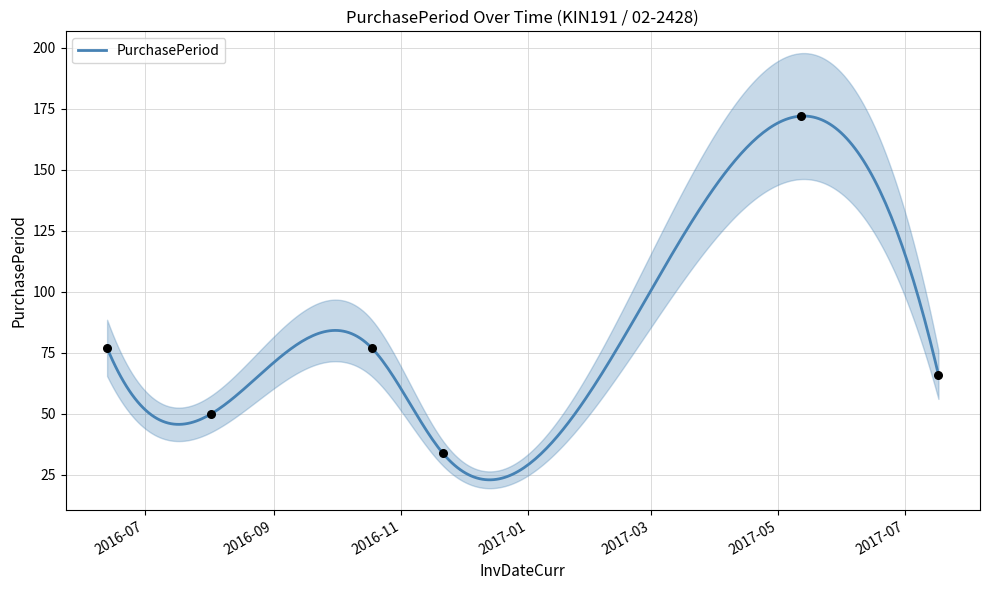

Which has a higher value, 2017-05-12 or 2016-11-21?

2017-05-12